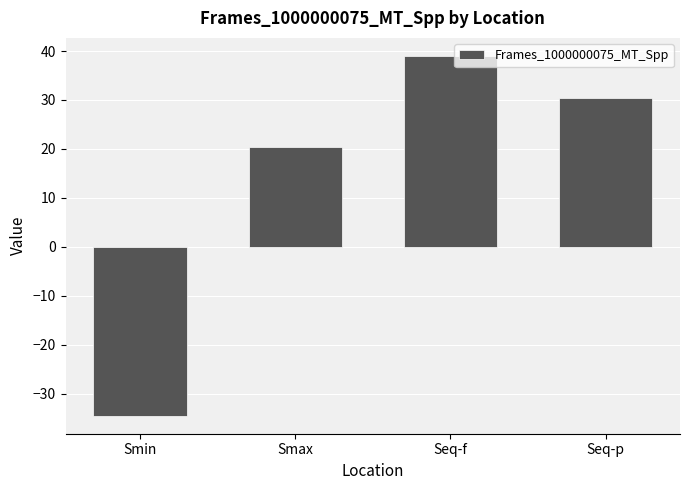

What position from the left is Seq-f?

3